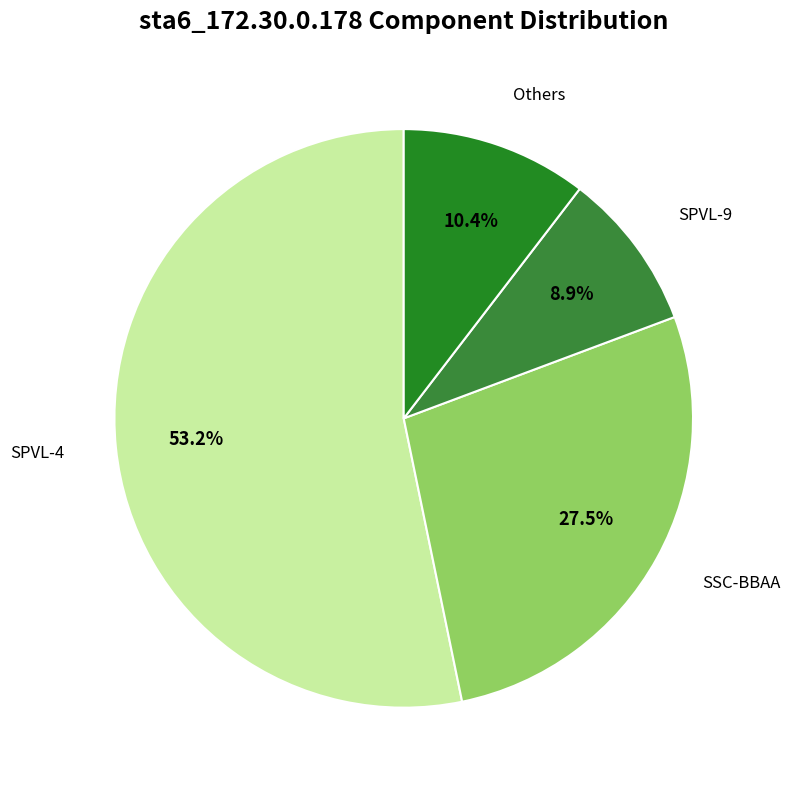

What is the majority slice?

SPVL-4